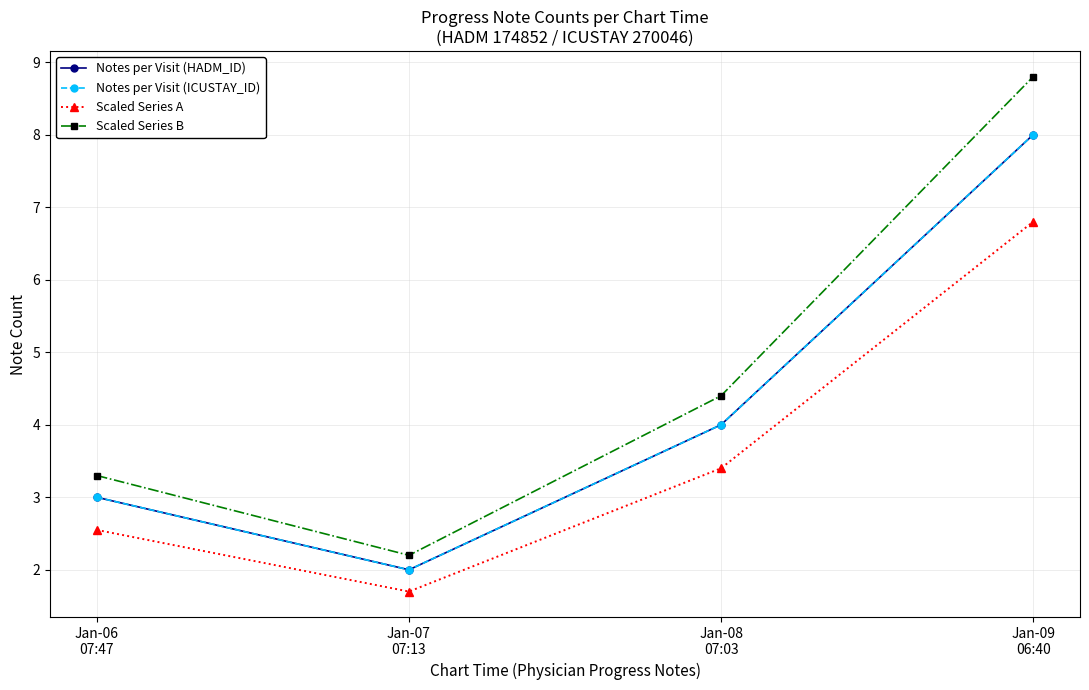

Does the chart have visible grid lines?

Yes